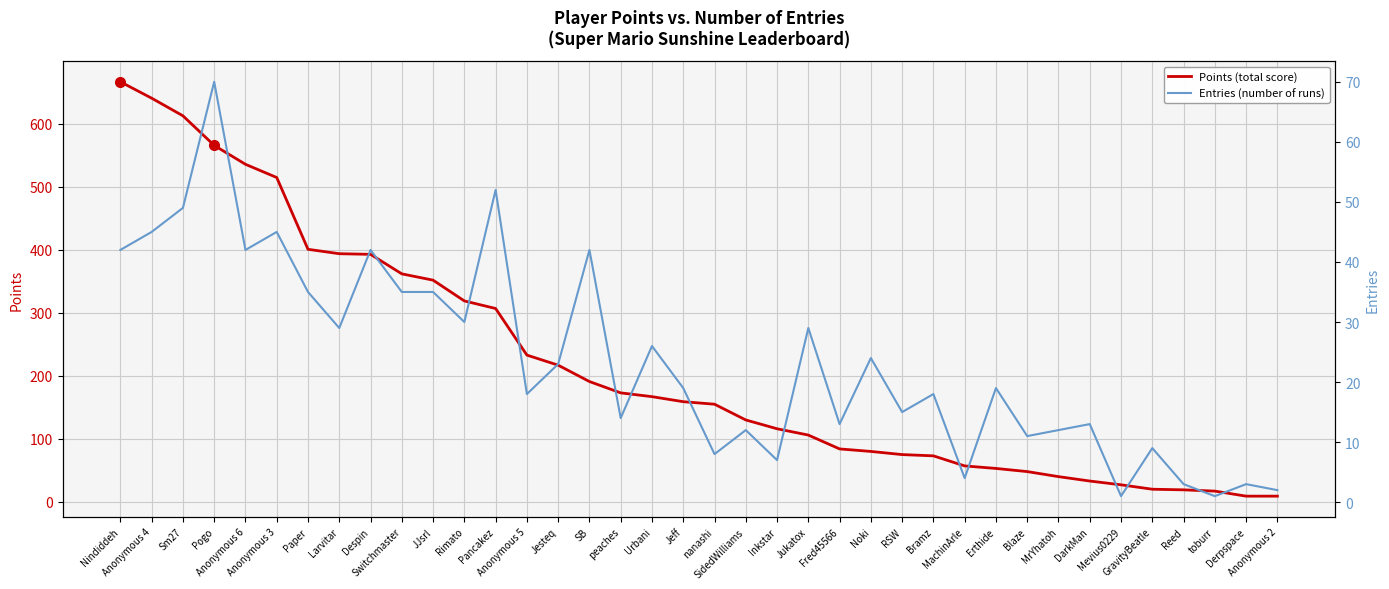

At which category does Entries (number of runs) reach its first local valley?

Anonymous 6